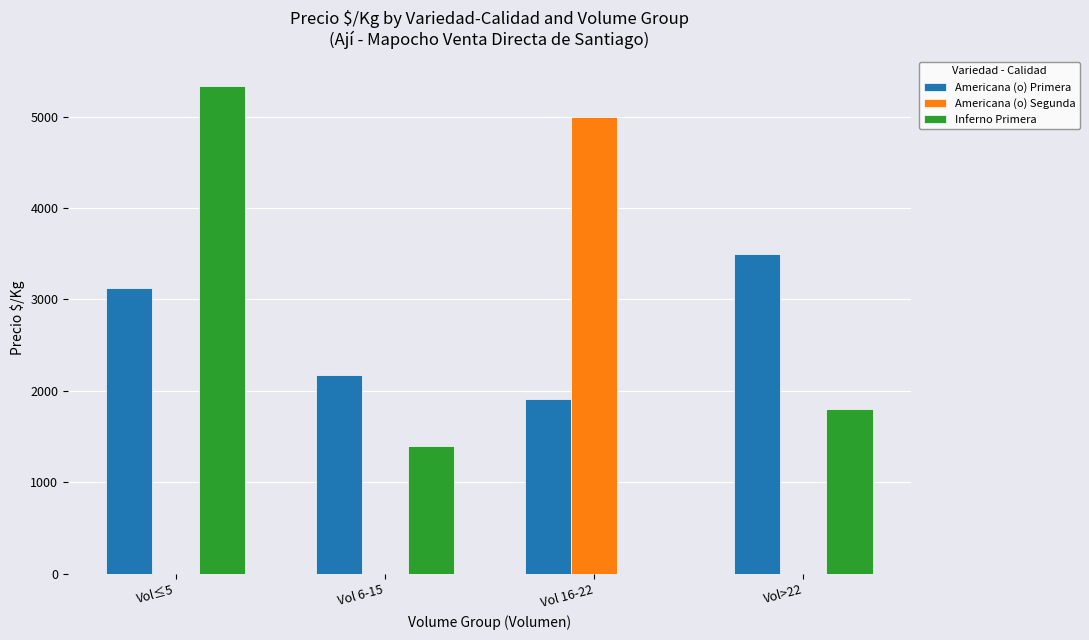

The Americana (o) Primera series shows 931.5 at Vol 6-15. True or false?

False